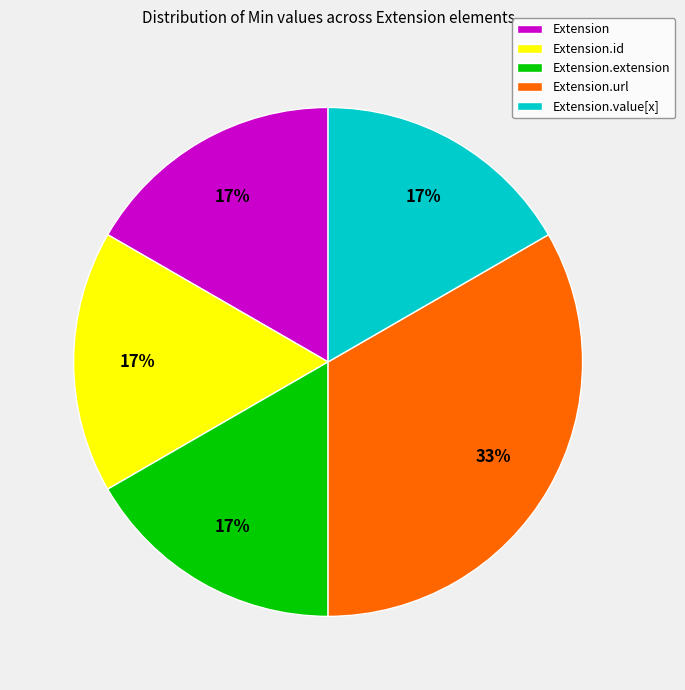

Is it true that Extension.url is 27% of the pie?

False